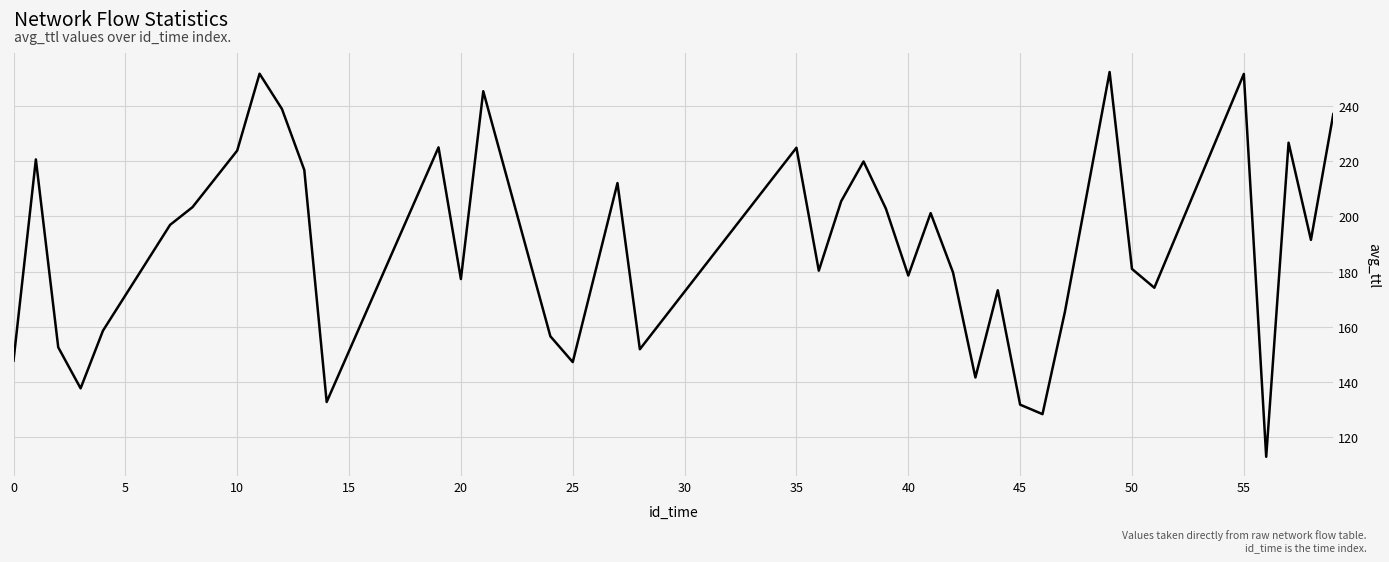

What is the difference between the maximum and minimum values?

139.2